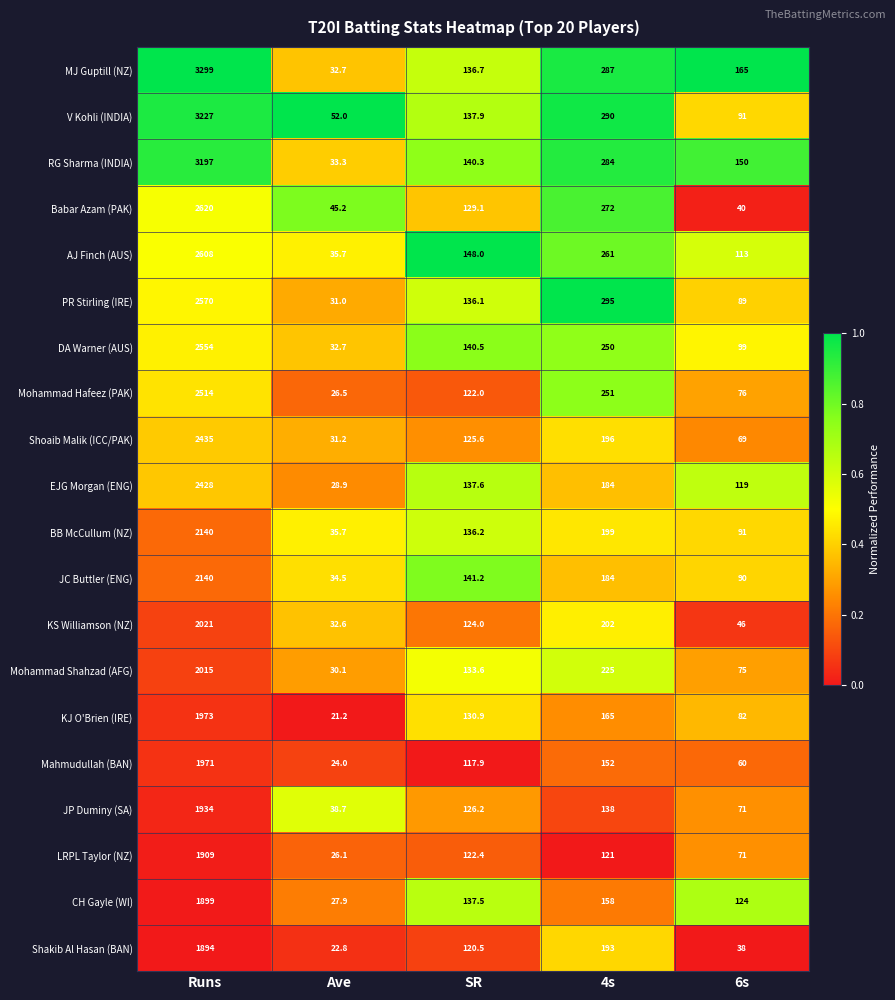

What is the total value across all series at 4s?

4307.0